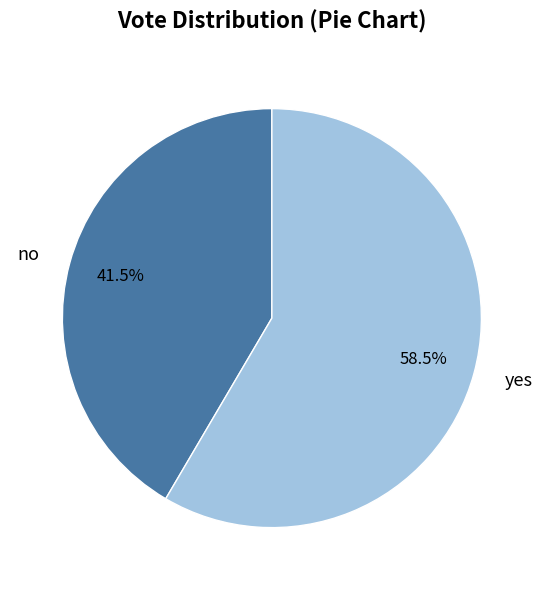

True or false: yes accounts for 51% of the total.

False